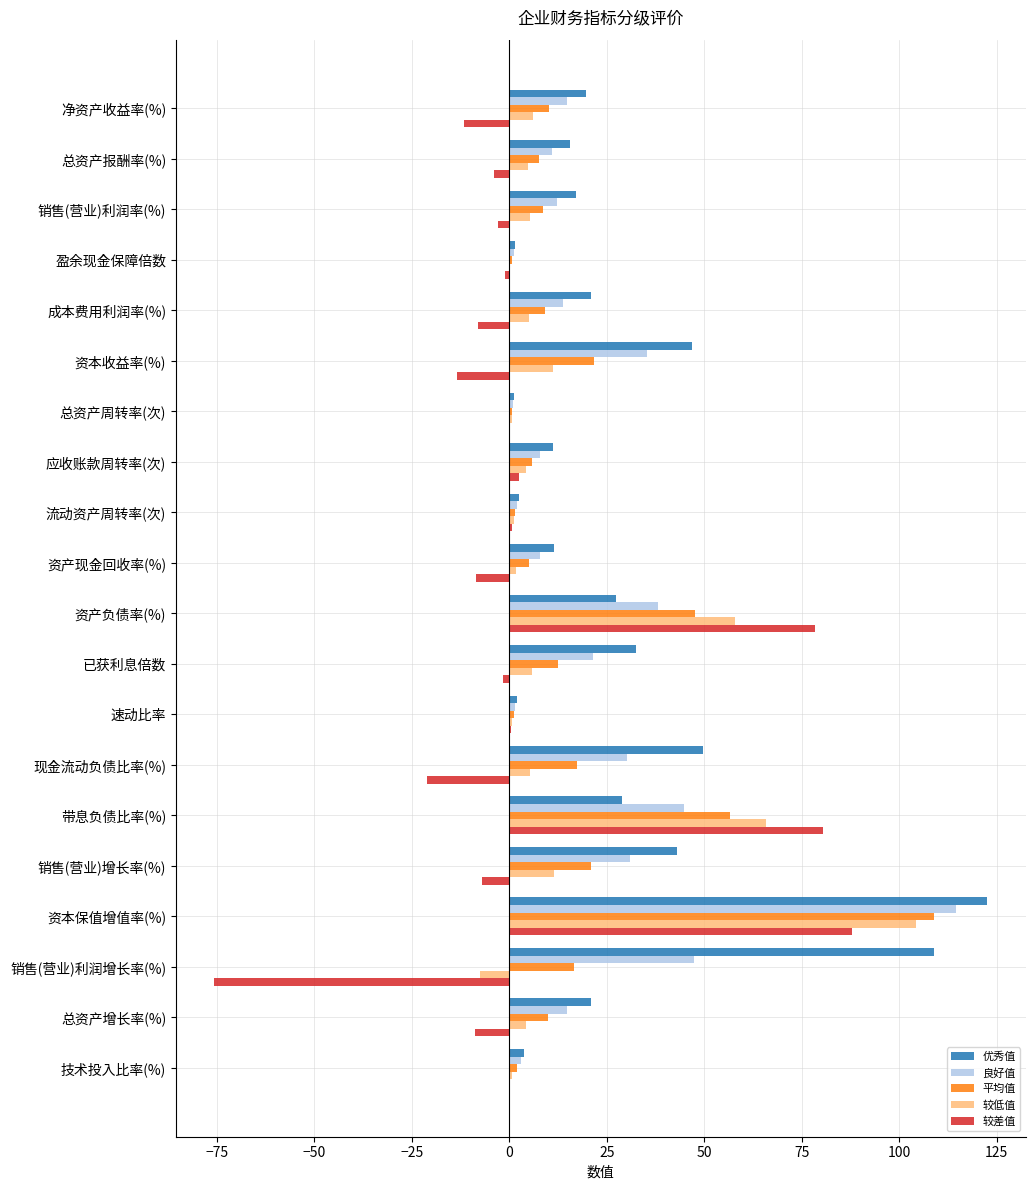

What is the sum of all 平均值 values?

364.7